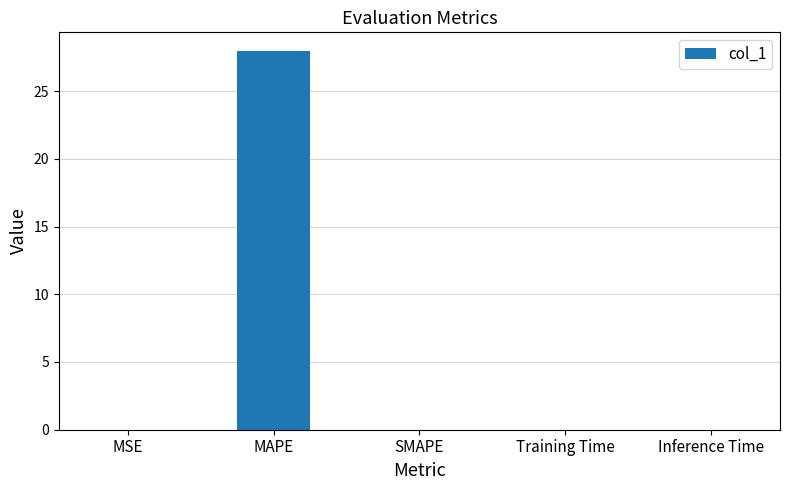

The value at Inference Time is 0.0. True or false?

True